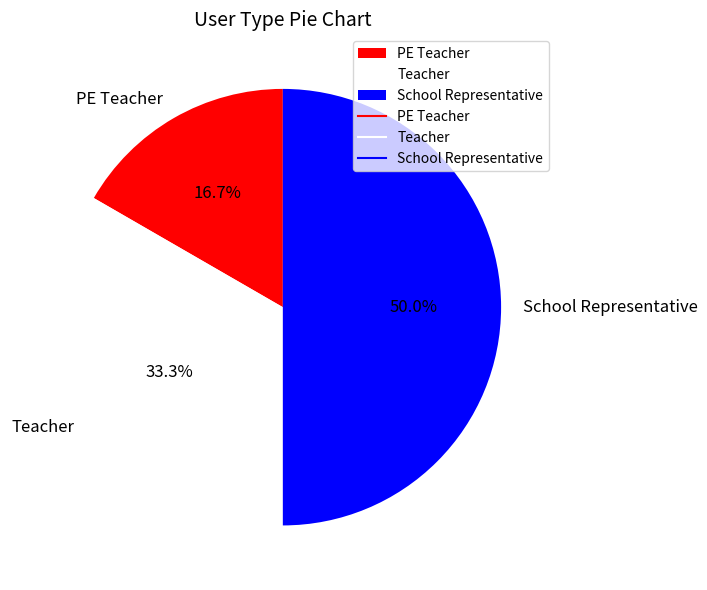

To the nearest percent, what is the difference between the largest and smallest slice percentages?

33%